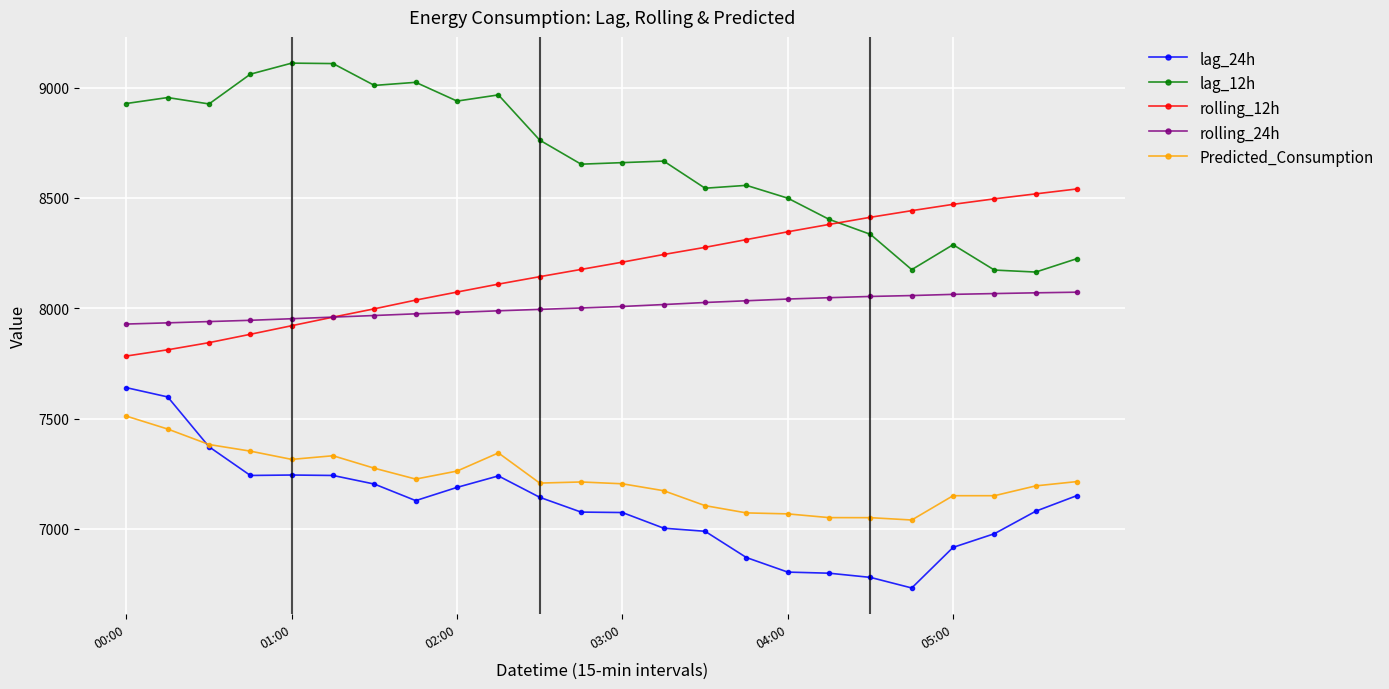

Which series has the largest range (max minus min)?

lag_12h